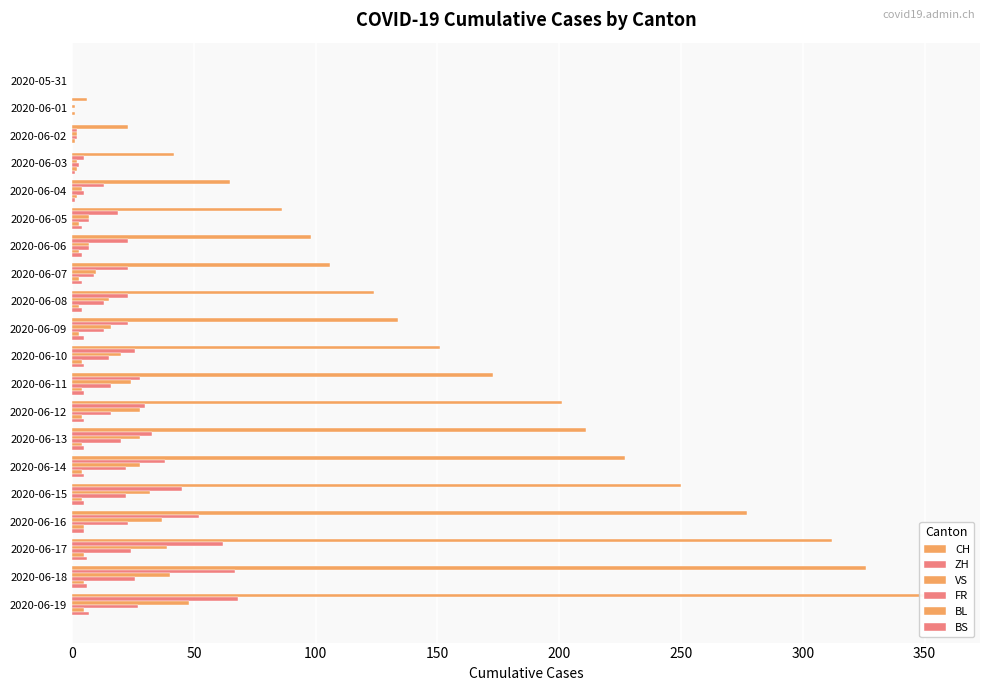

At which label does VS first exceed 20?

2020-06-11